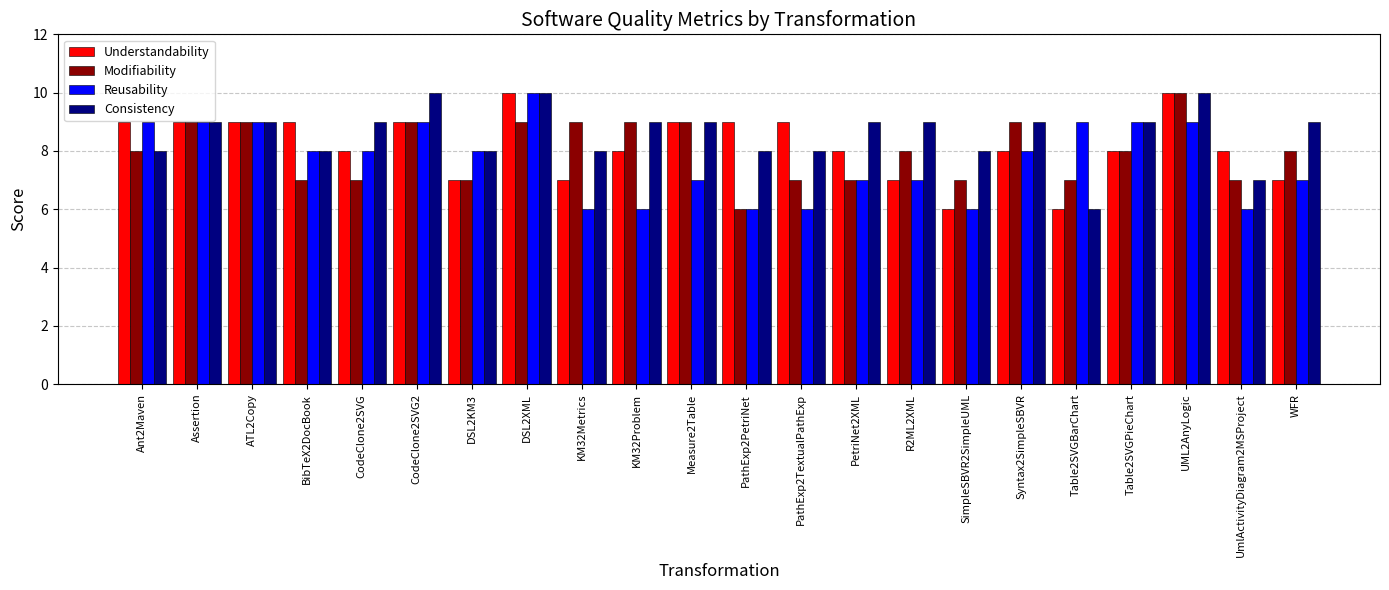

Rank the series by their average value, from lowest to highest.

Reusability, Modifiability, Understandability, Consistency